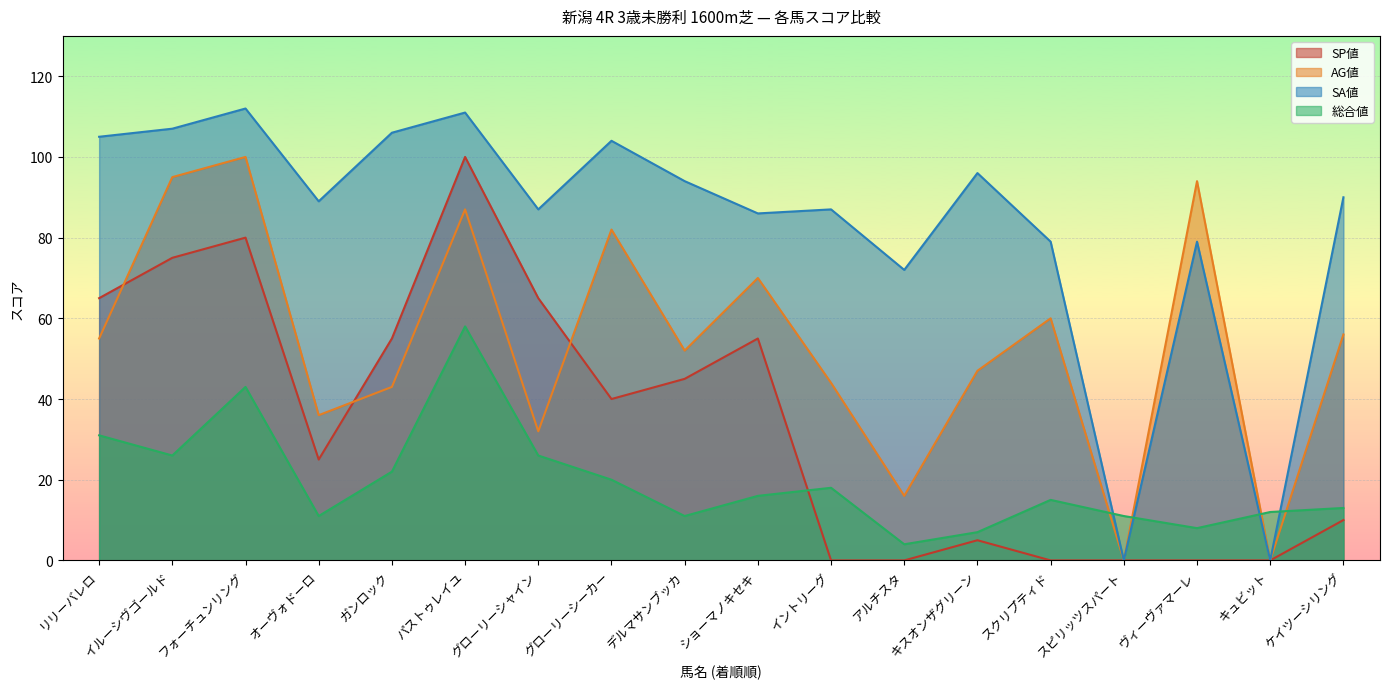

Which category has the highest value in the SP値 series?

パストゥレイユ